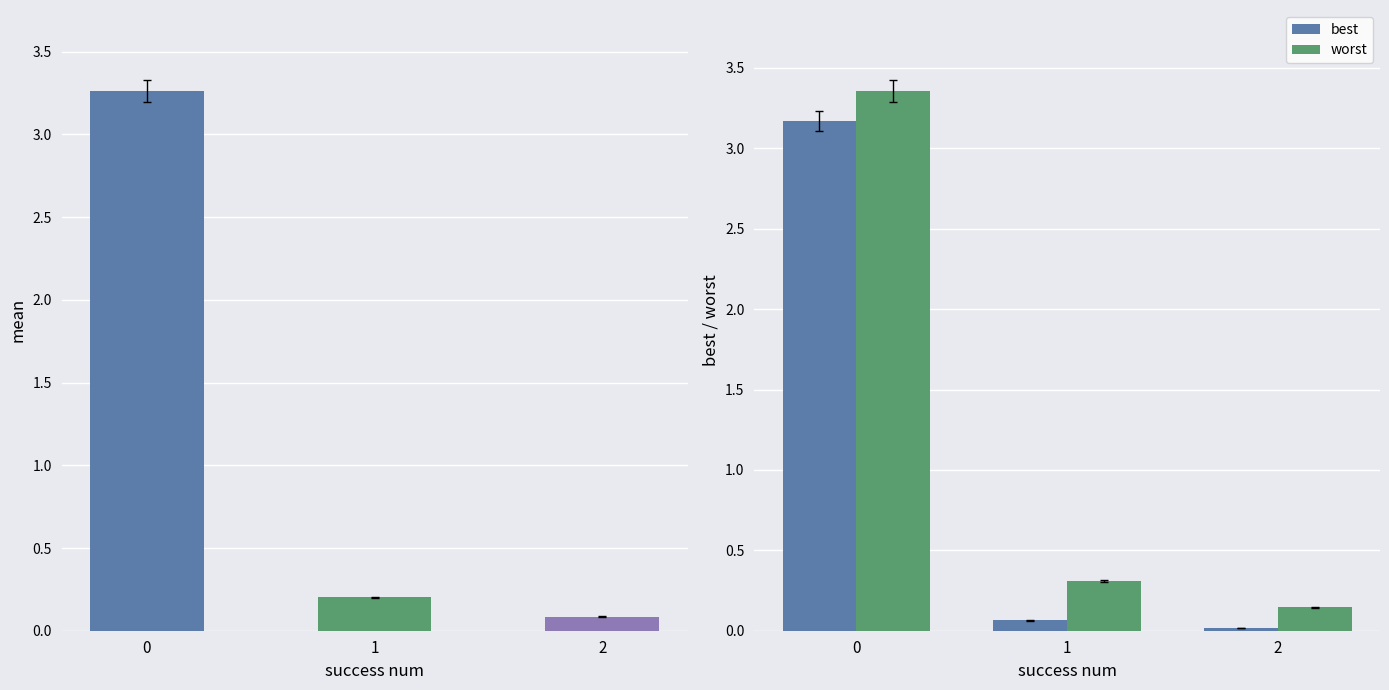

The worst series shows 1.1 at 0. True or false?

False